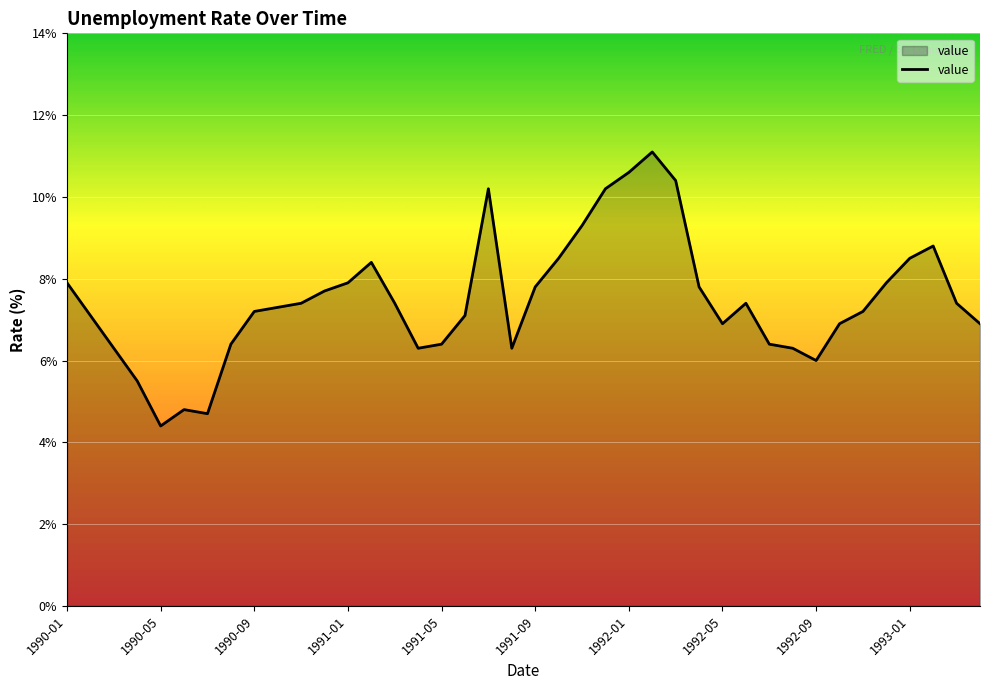

What is the smallest value displayed?

4.4